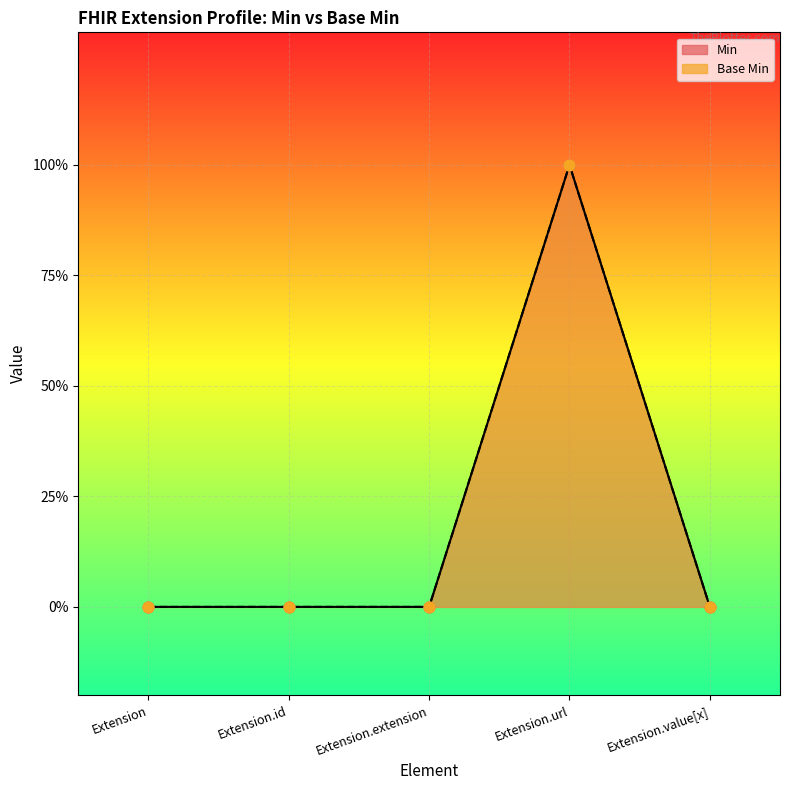

At how many categories does at least one series exceed 0?

1